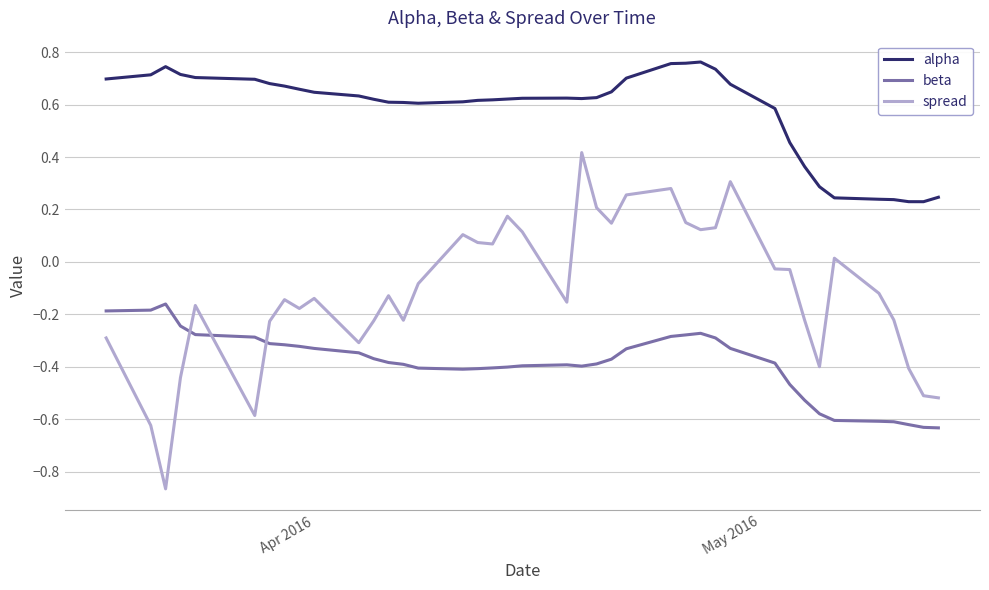

Which series has the largest total across all categories?

alpha